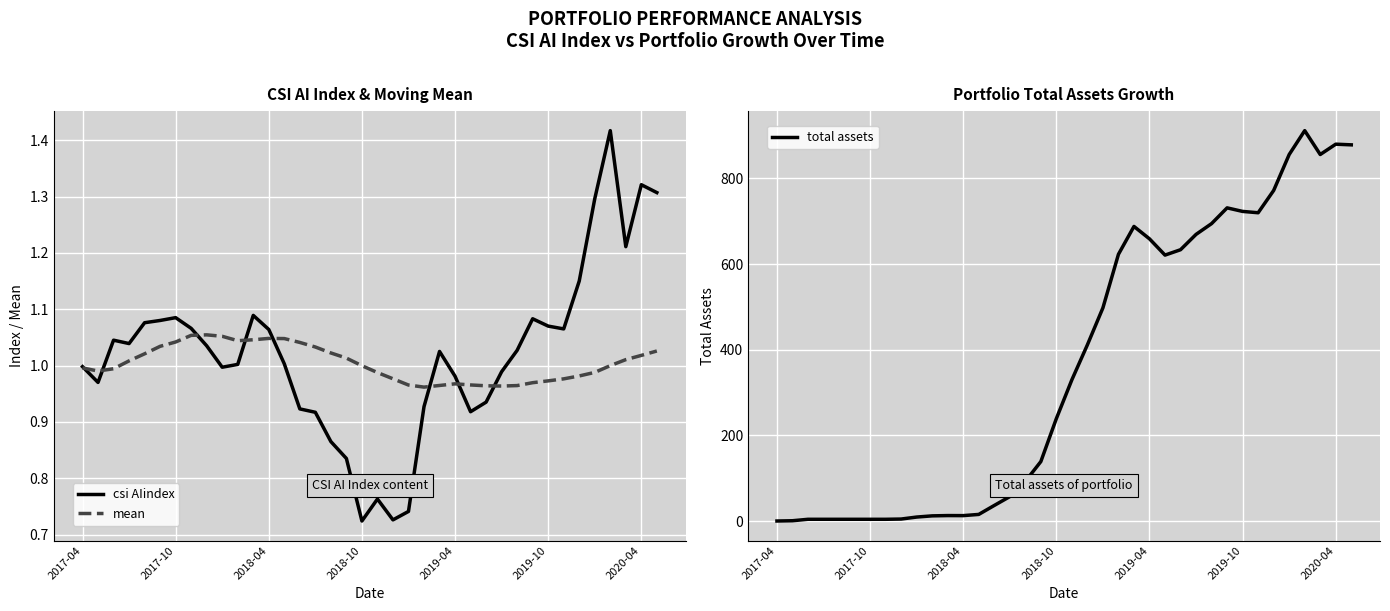

At which label does total assets reach its peak?

34